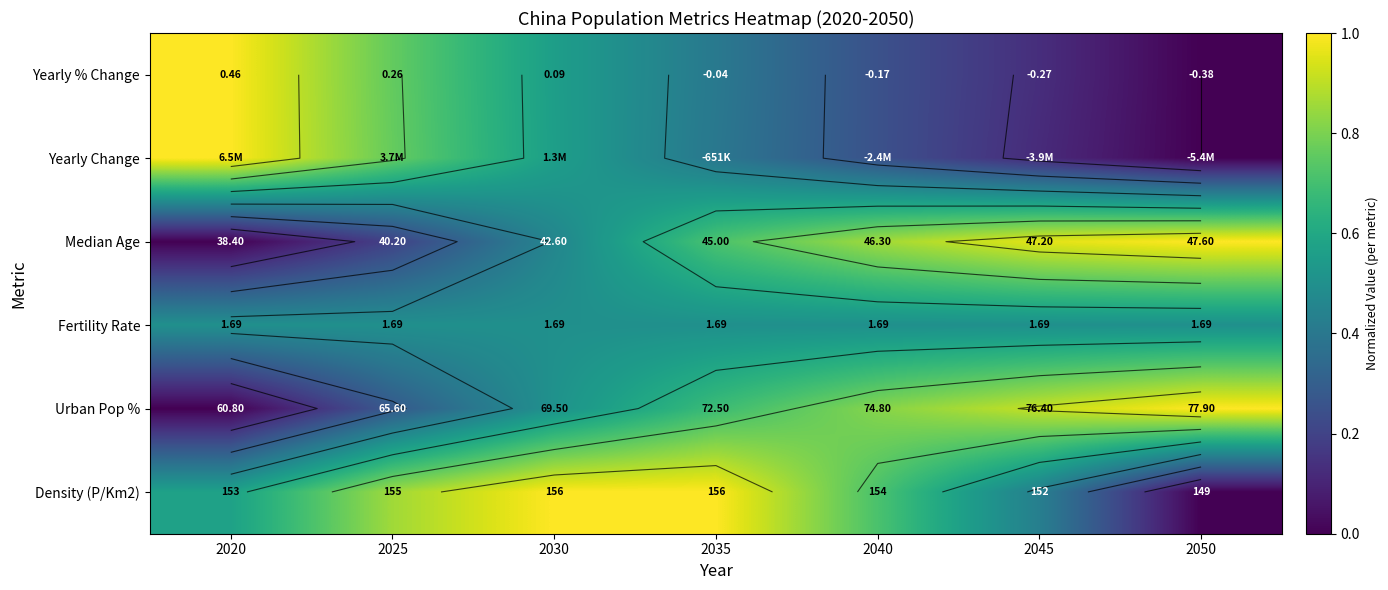

What is the total value across all series at 2020?

3.1